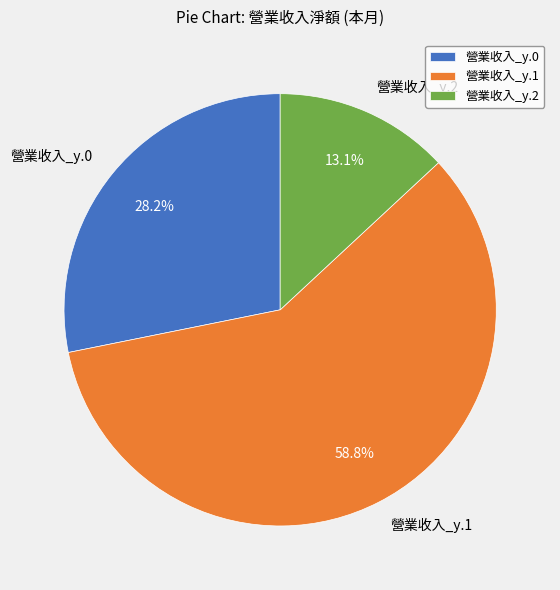

Do 營業收入_y.1 and 營業收入_y.0 together represent more than half of the pie?

Yes